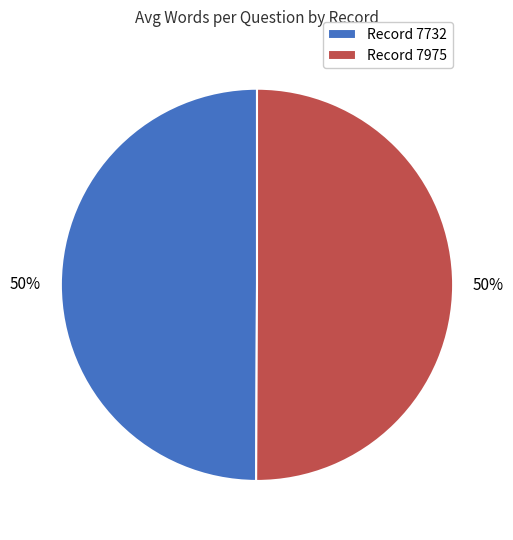

To the nearest percent, what is the average slice percentage?

50%